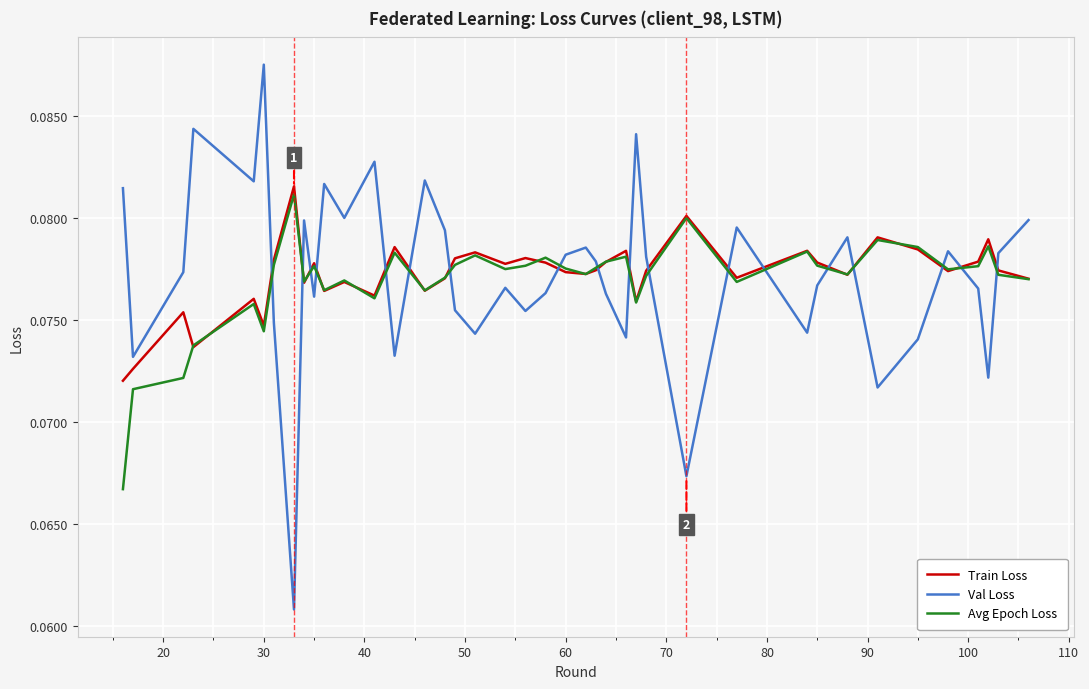

Which series has the widest spread of values?

Val Loss